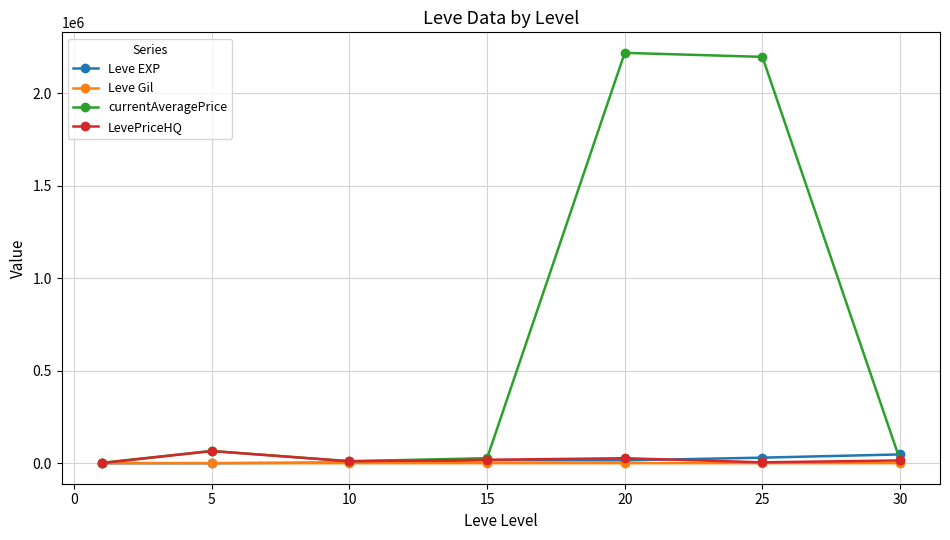

Which series has the largest total across all categories?

currentAveragePrice